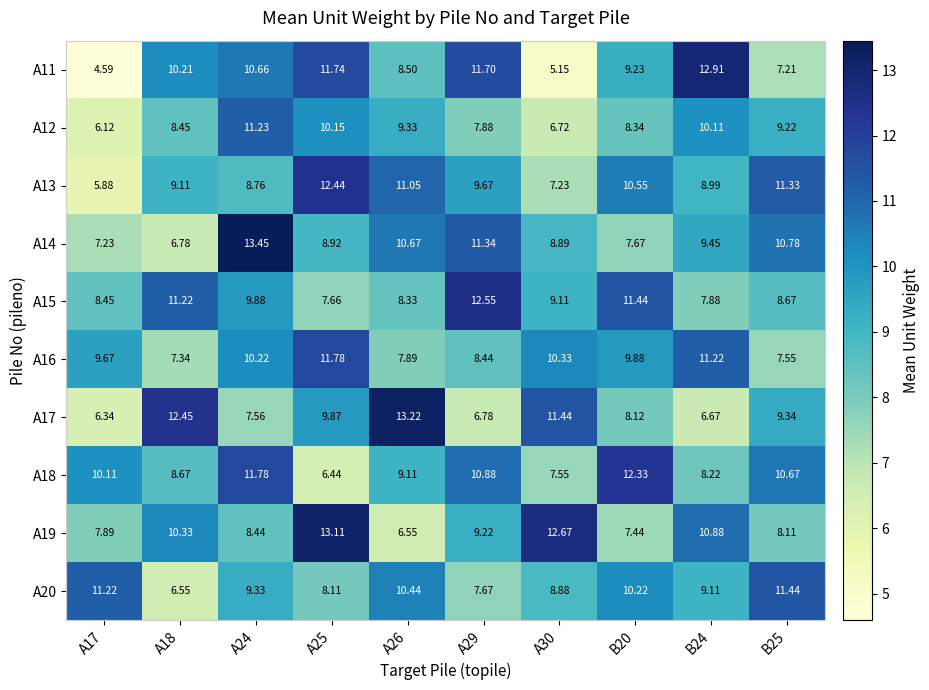

At which category is the sum across all series the highest?

A24